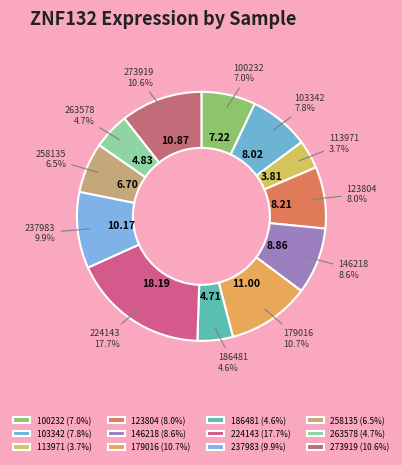

Which has a higher value, 224143 or 146218?

224143